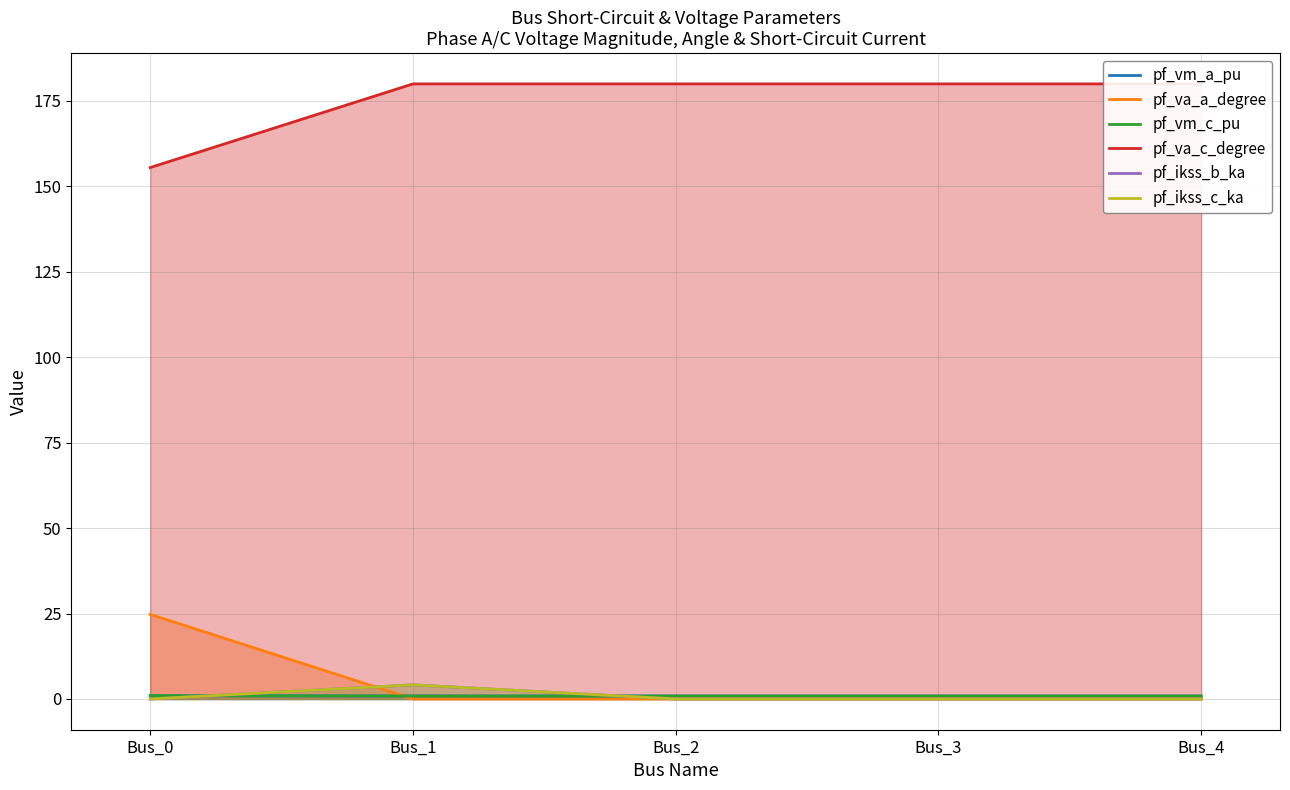

Where is the first local maximum for pf_va_a_degree?

Bus_3